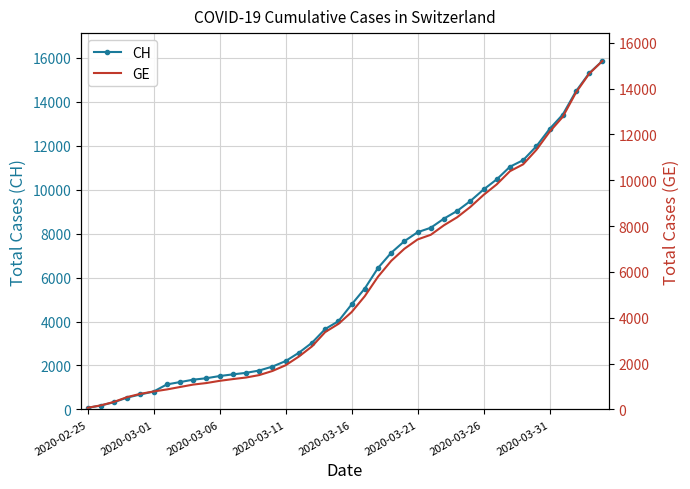

At which label is CH closest to 7961?

2020-03-21